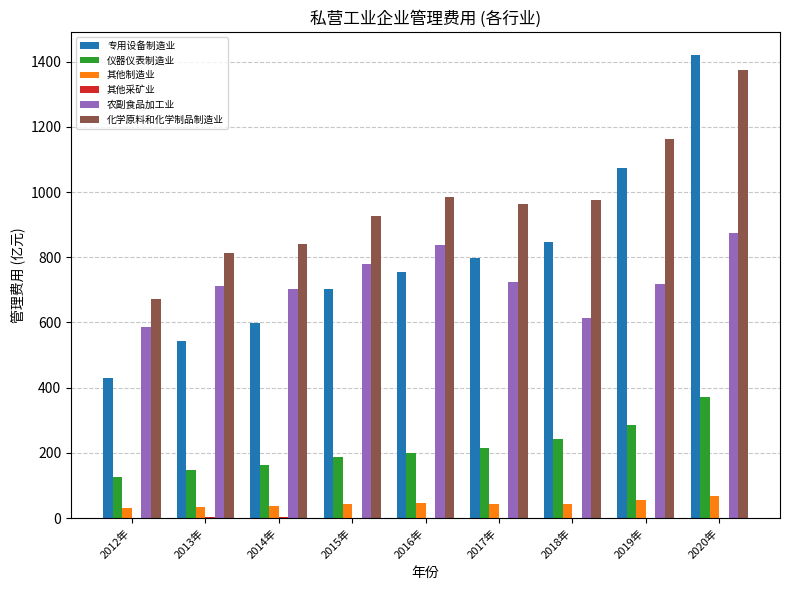

True or false: 化学原料和化学制品制造业 has a value of 1563.0 at 2018年.

False